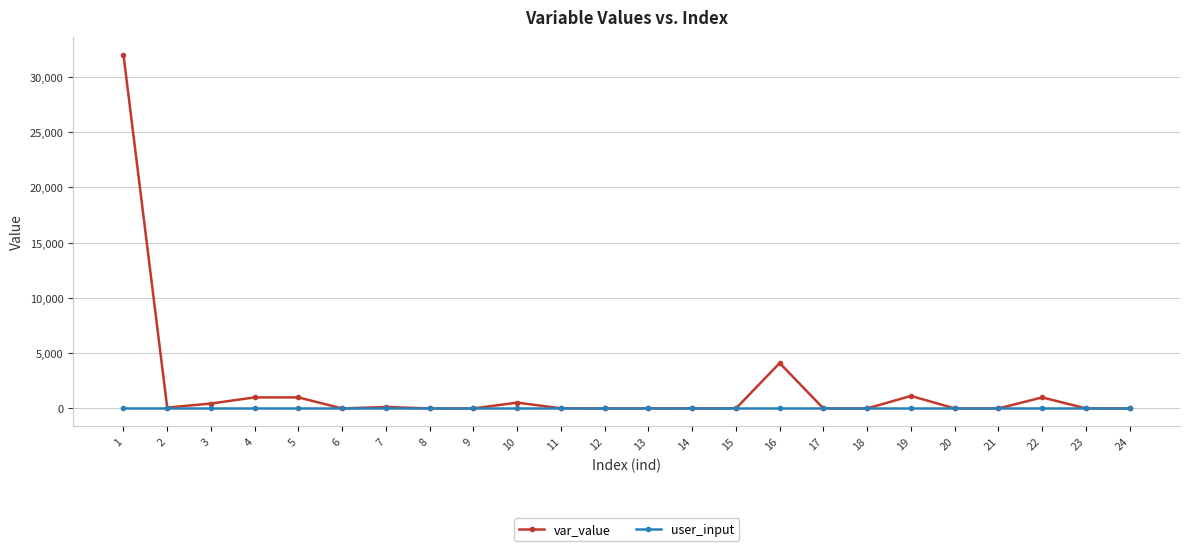

Rank the series by their average value, from highest to lowest.

var_value, user_input